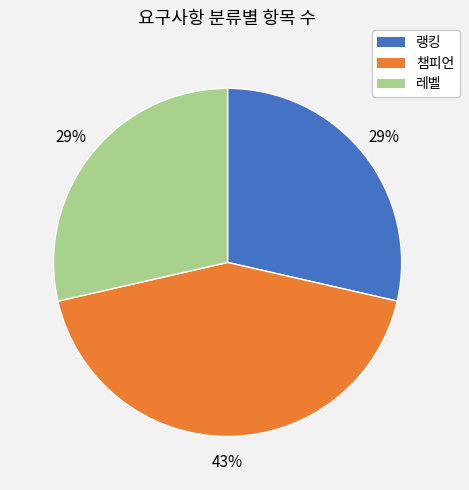

Is the sum of 랭킹 and 챔피언 greater than half?

Yes